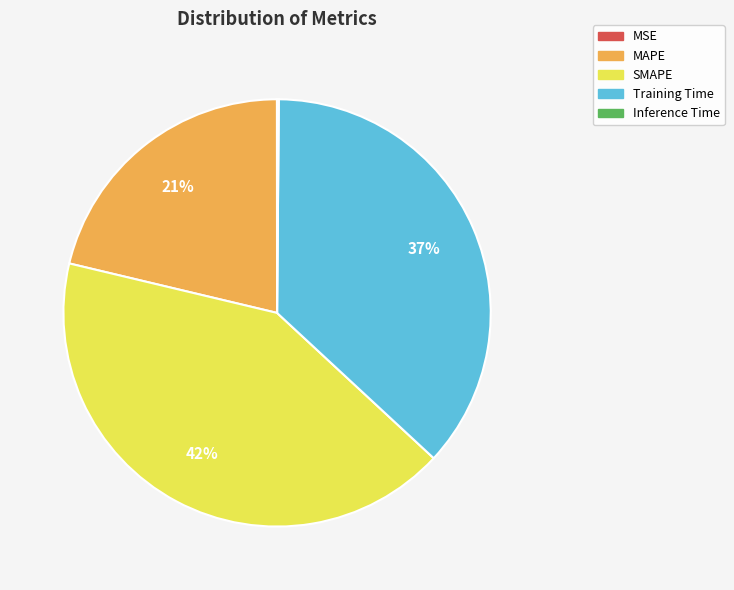

To the nearest percent, what percentage of the pie is MAPE?

21%